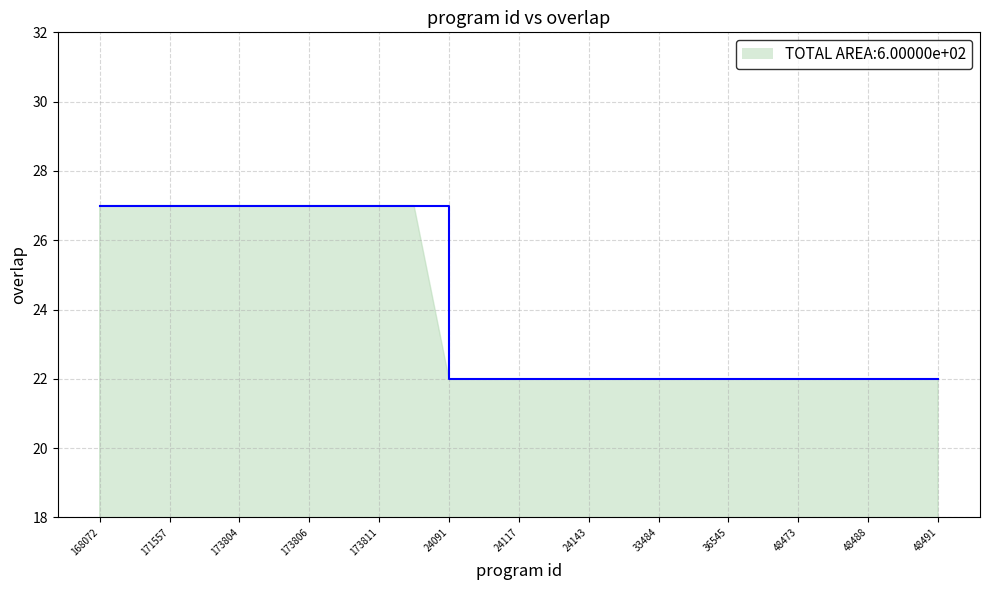

What is the minimum value shown in the chart?

22